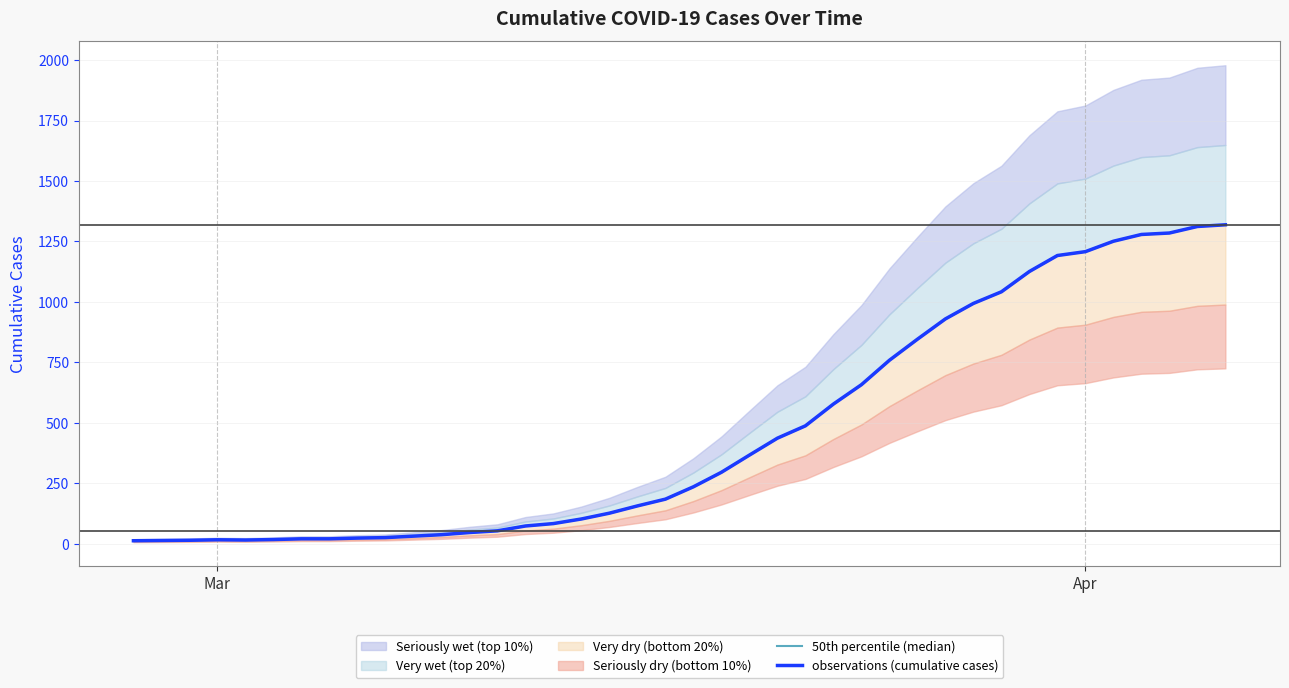

What is the sum of all 50th percentile (median) values?

18689